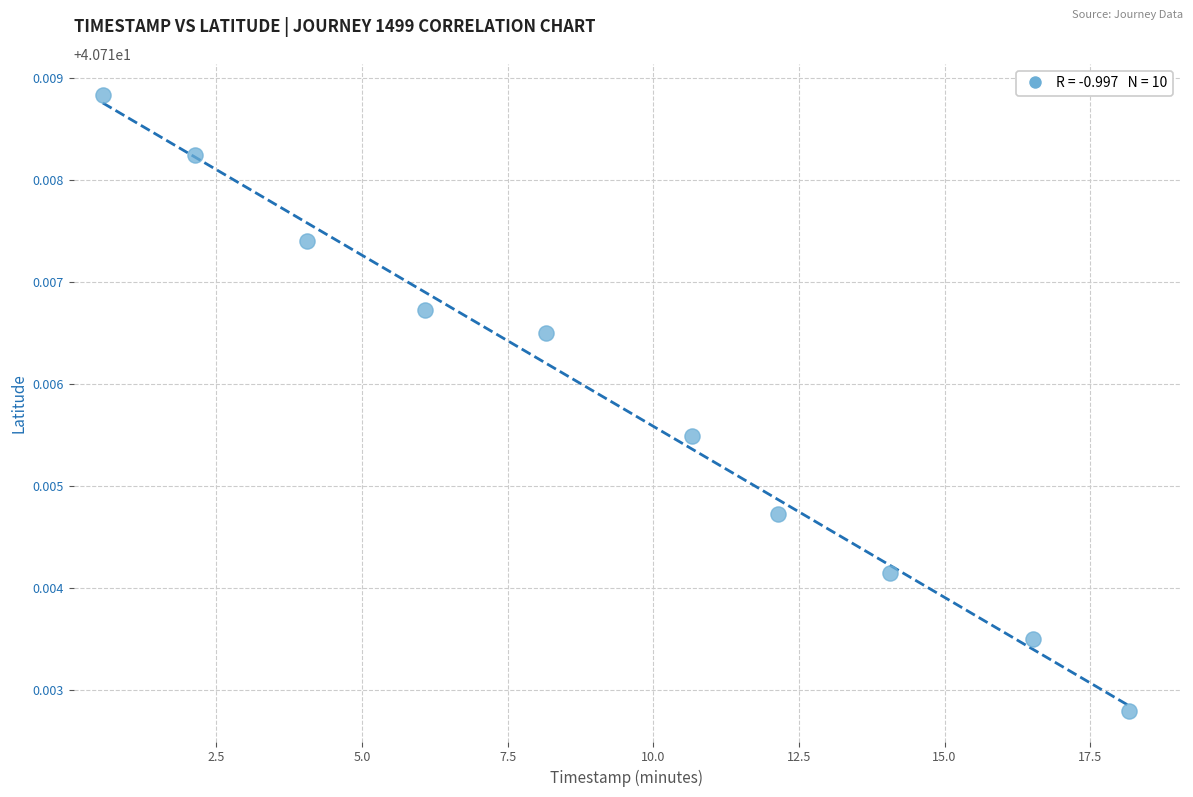

What is the average X value?

9.3